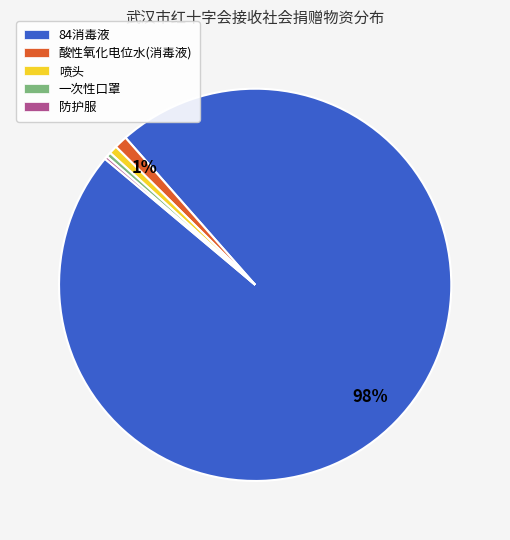

The 84消毒液 slice represents 85% of the pie. True or false?

False